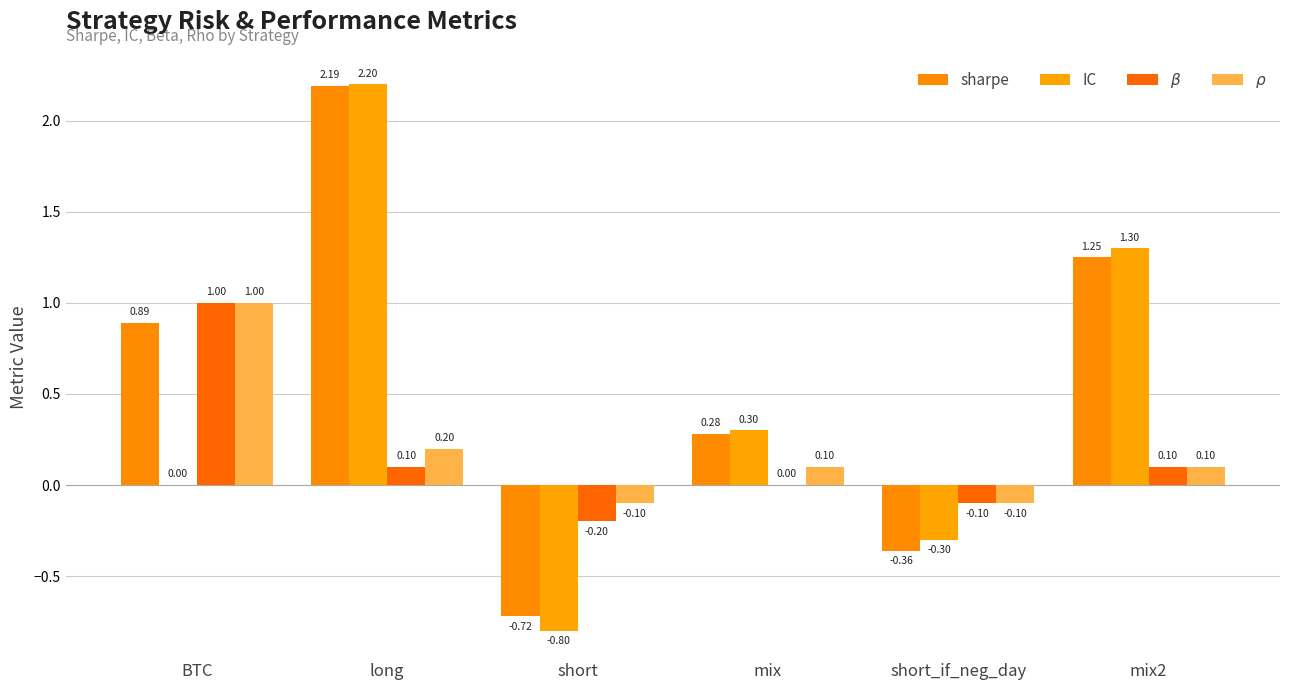

Which series changed the most between BTC and short?

sharpe